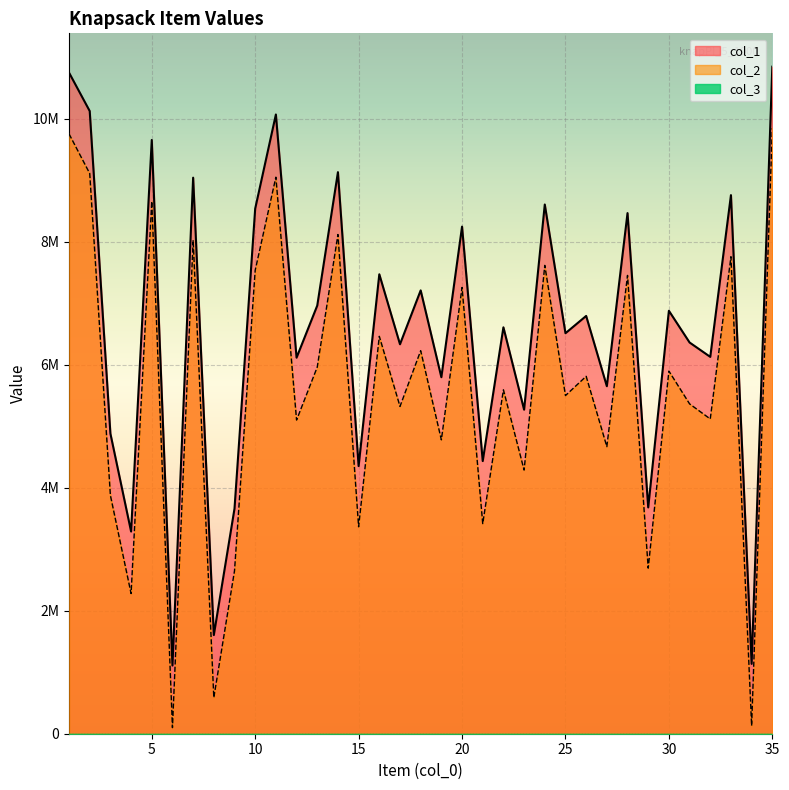

How many interior local peaks does the col_1 series have?

13